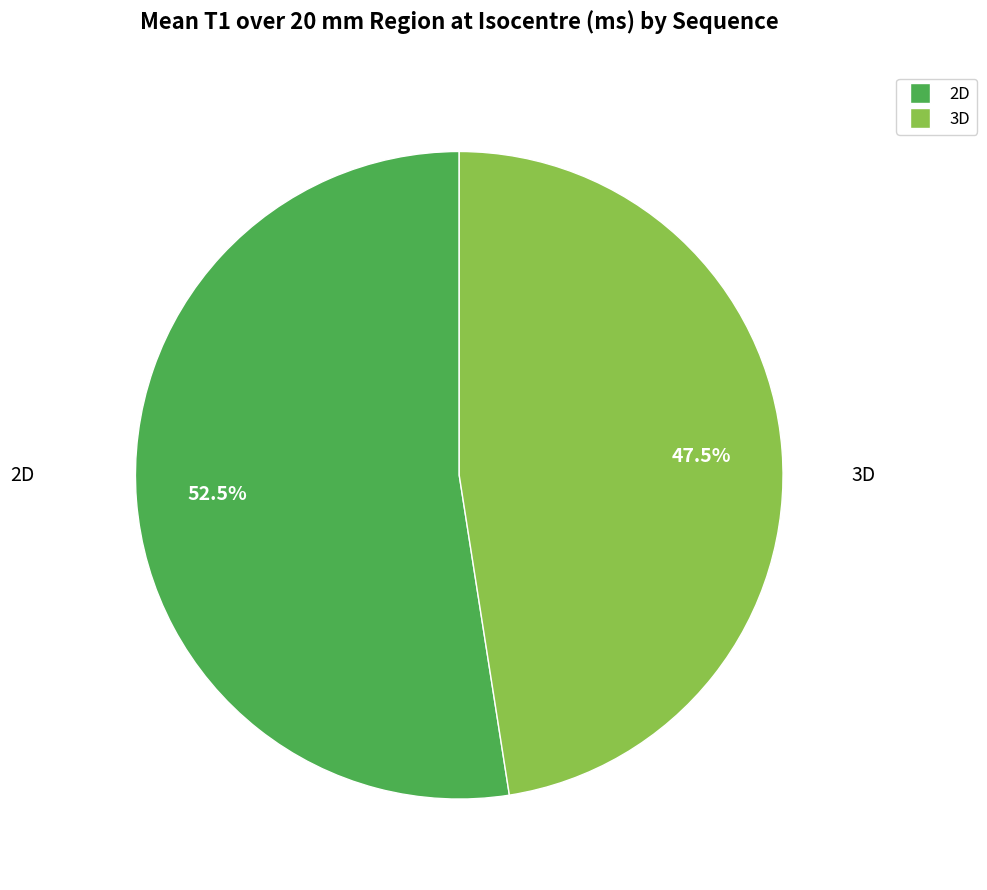

To the nearest percent, what is the average slice percentage?

50%